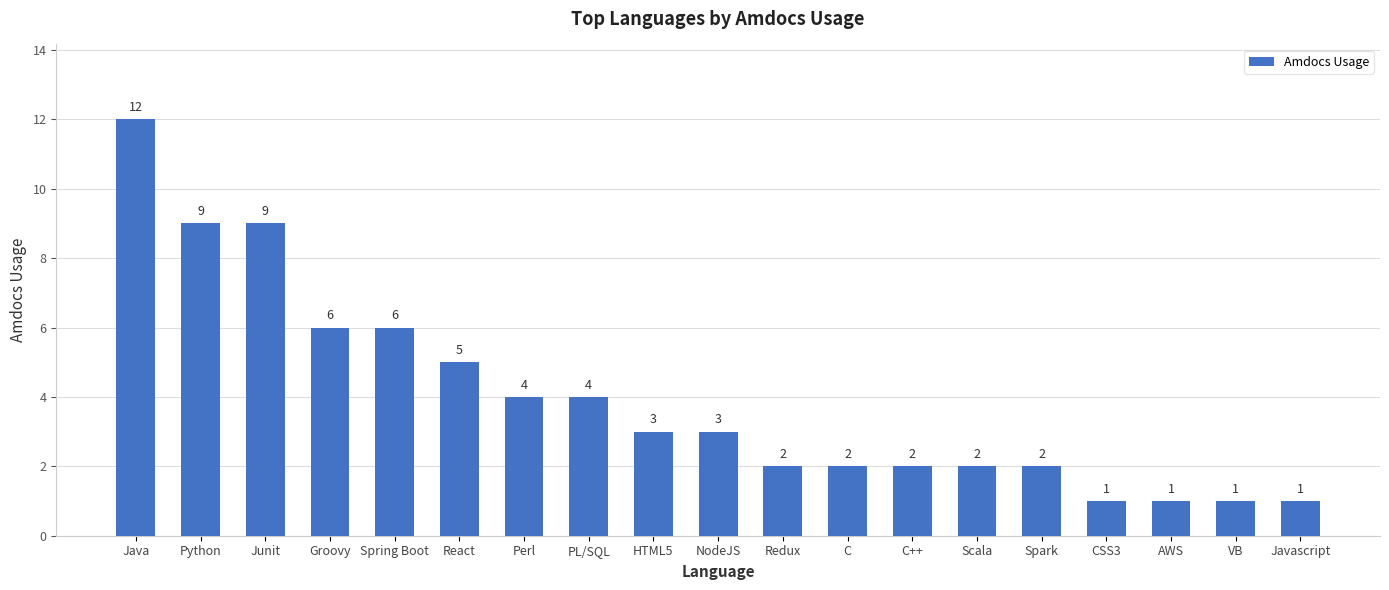

How many categories are shown in the chart?

19